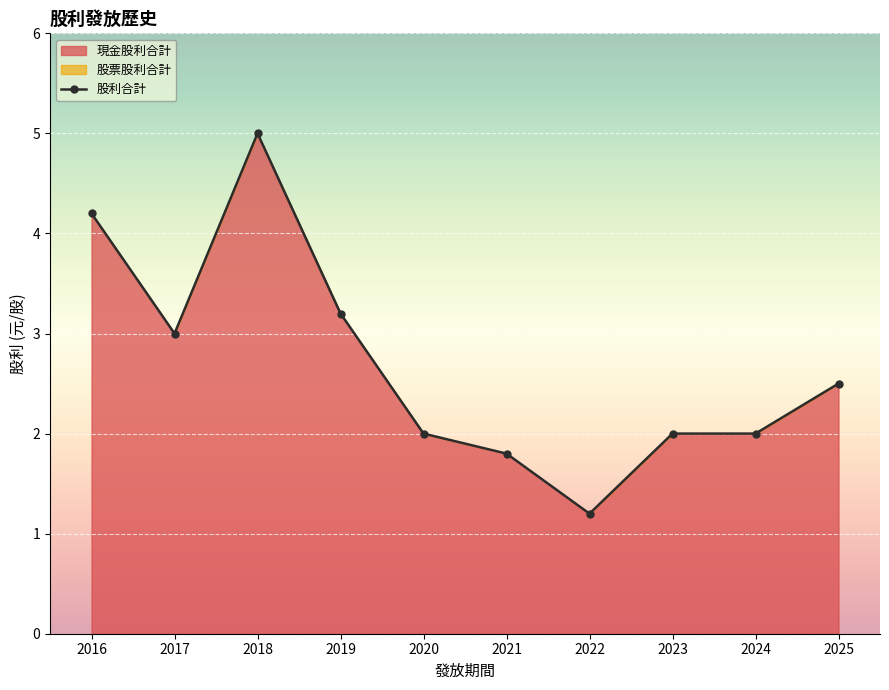

The value of 股利合計 at 2018 is 3.1. True or false?

False